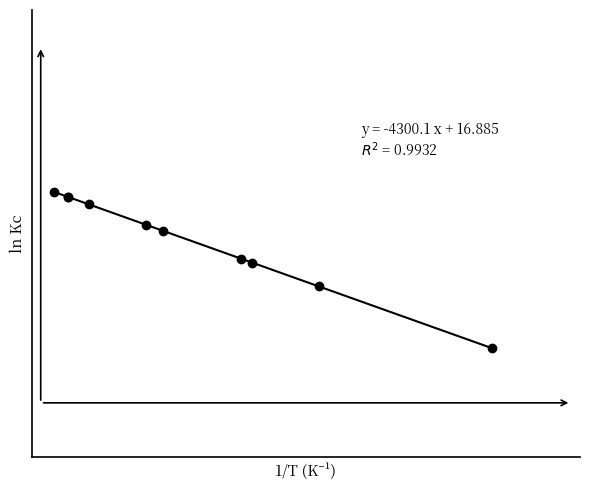

What is the average value?

3.0